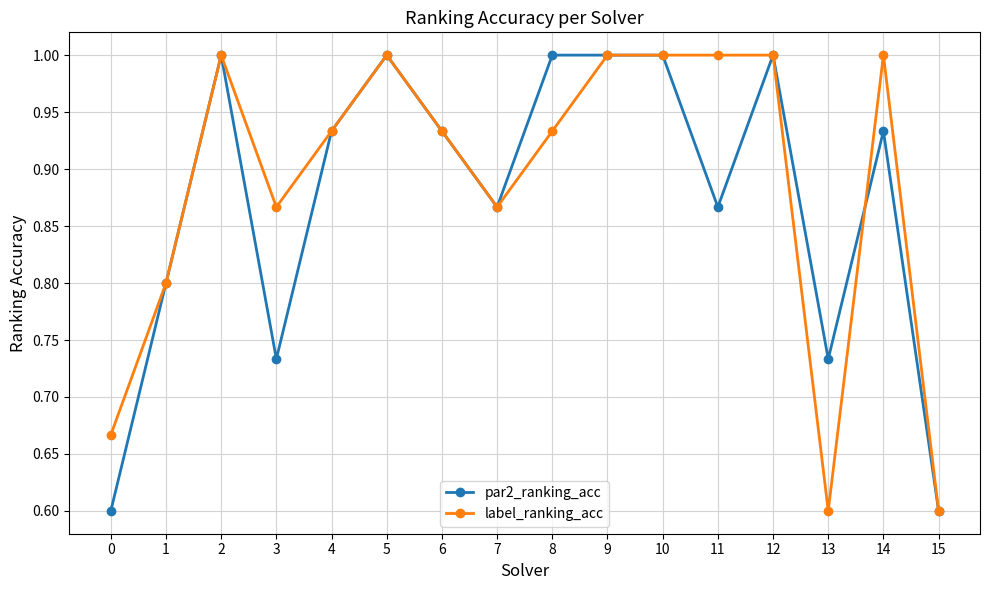

Is it true that par2_ranking_acc equals 0.3 at 14?

False